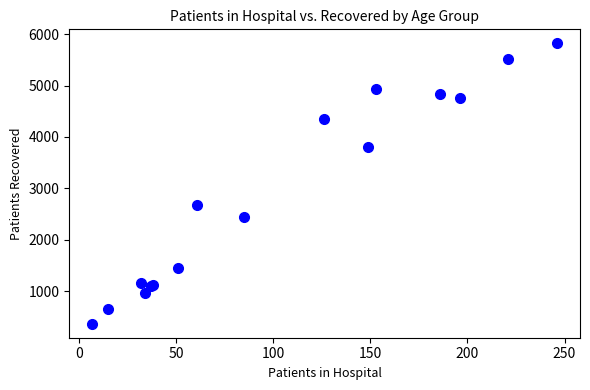

What Y value in the scatter plot is closest to 3095?

2675